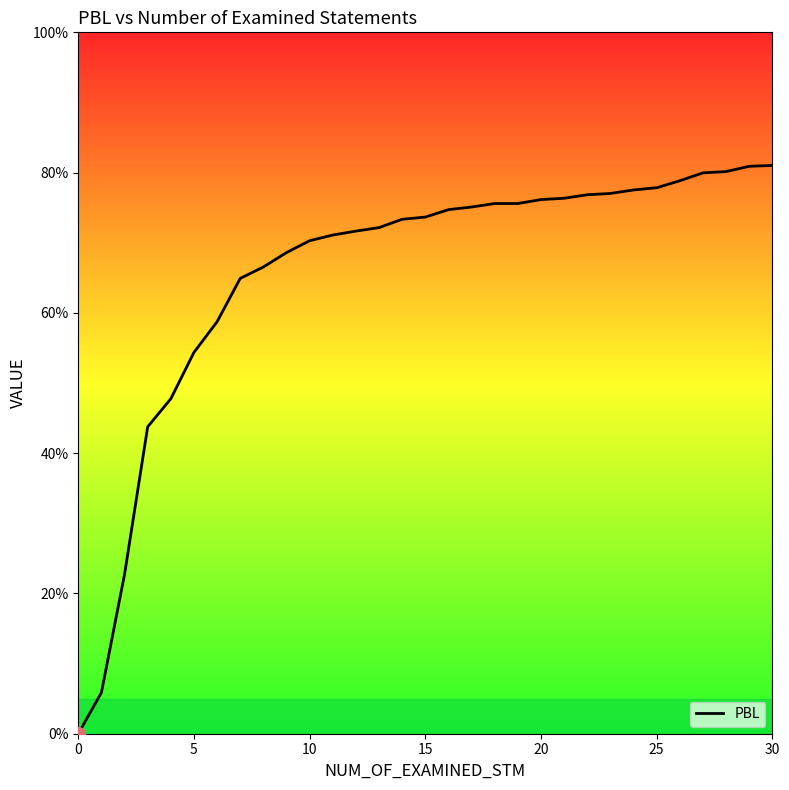

True or false: the data has more than 0 interior local peaks.

False